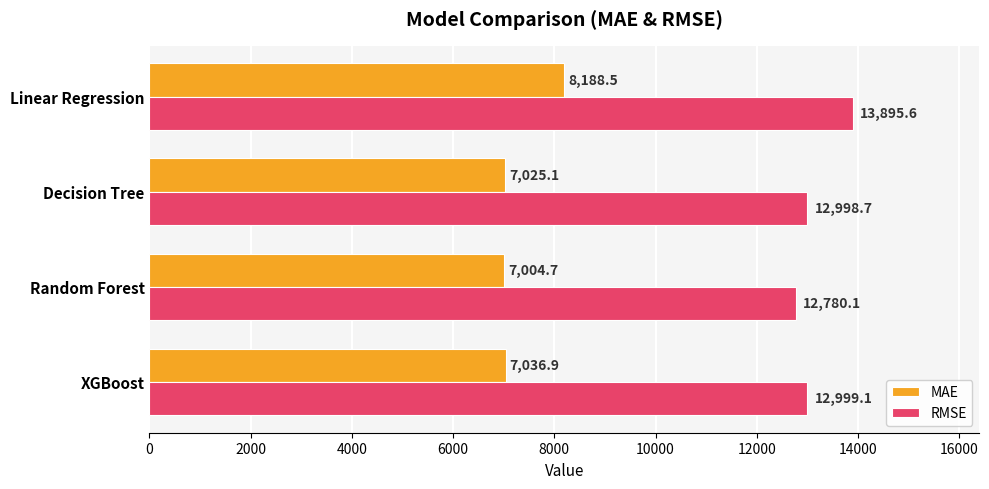

Rank the series at XGBoost from lowest to highest value.

MAE, RMSE